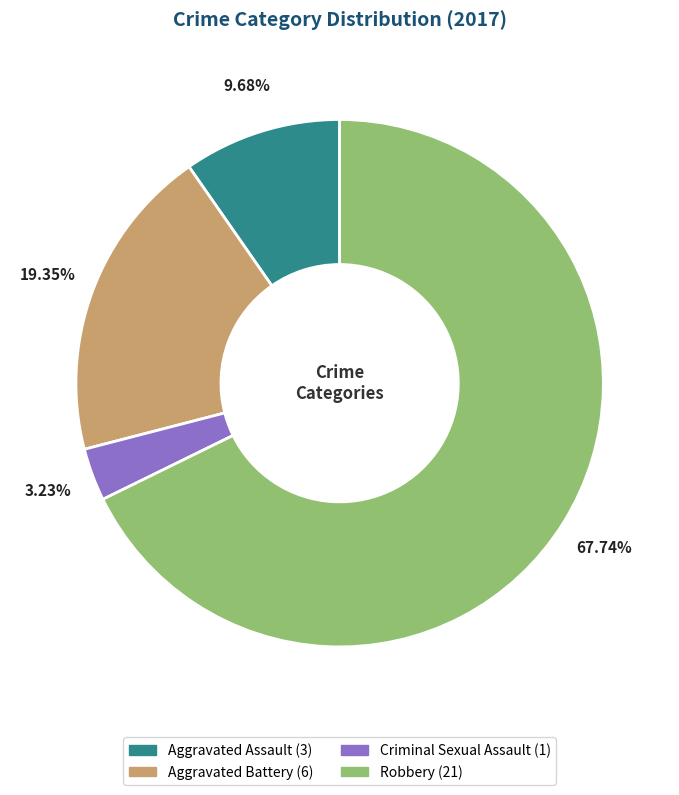

Count the number of slices in the pie.

4